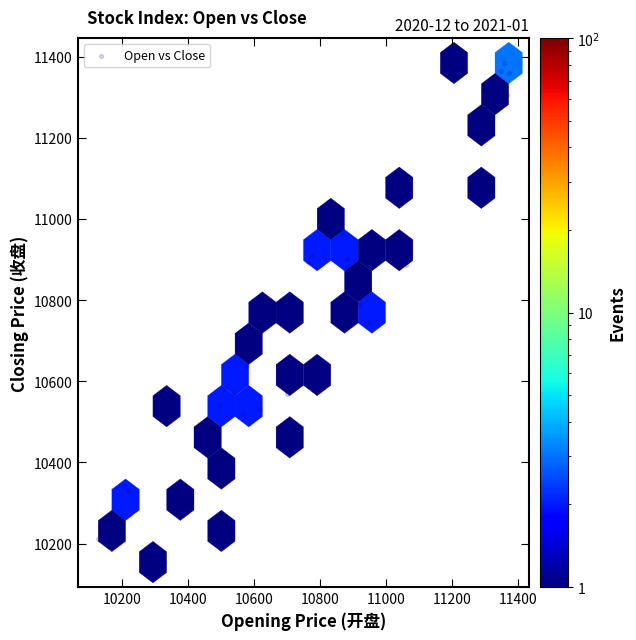

What is the range of X values (max minus min)?

1243.3